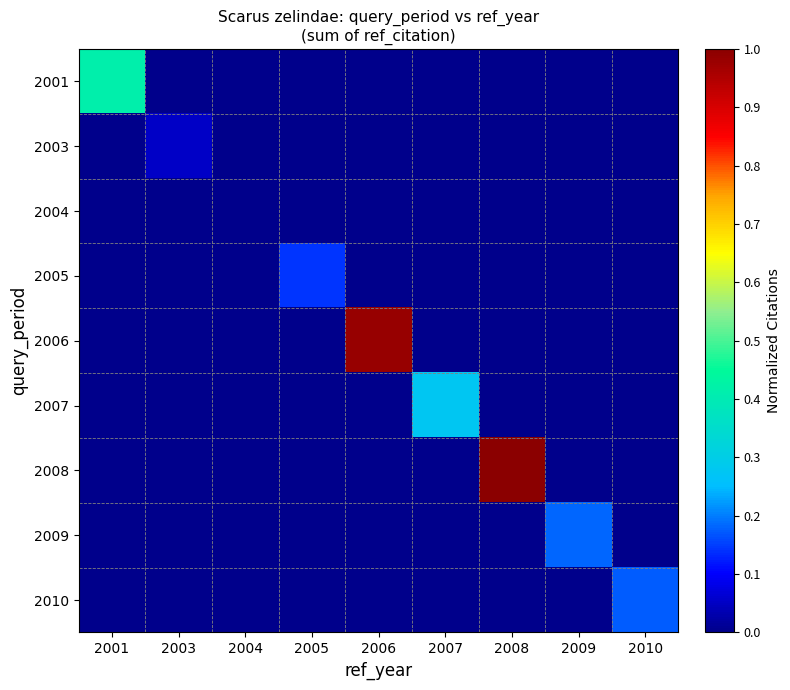

Which series changed the most between 2007 and 2009?

2007